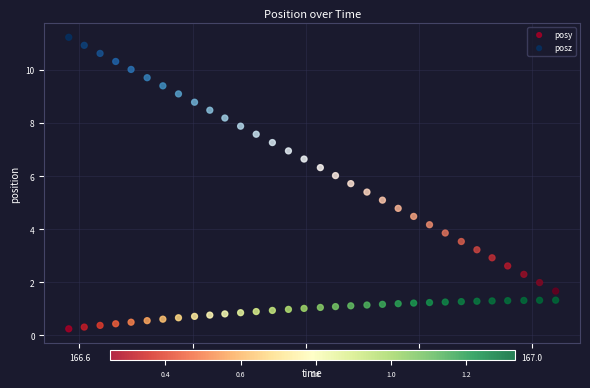

Across all data points, what is the range of X values (max minus min)?

0.4